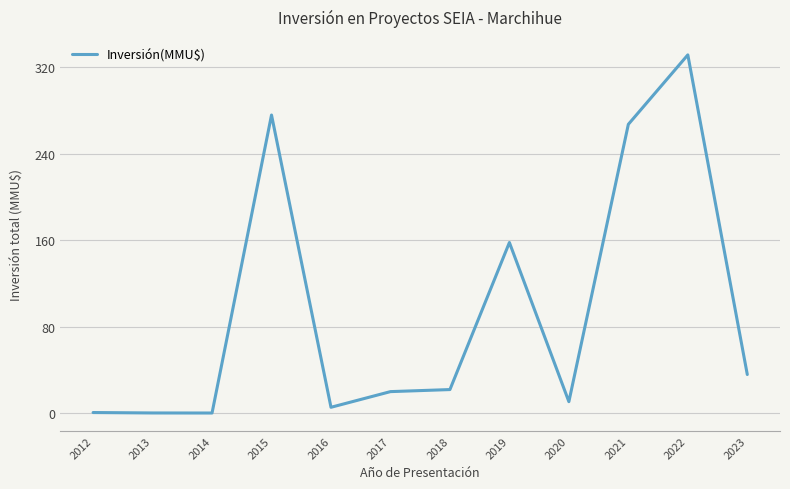

What is the change in value from 2016 to 2020?

+5.2